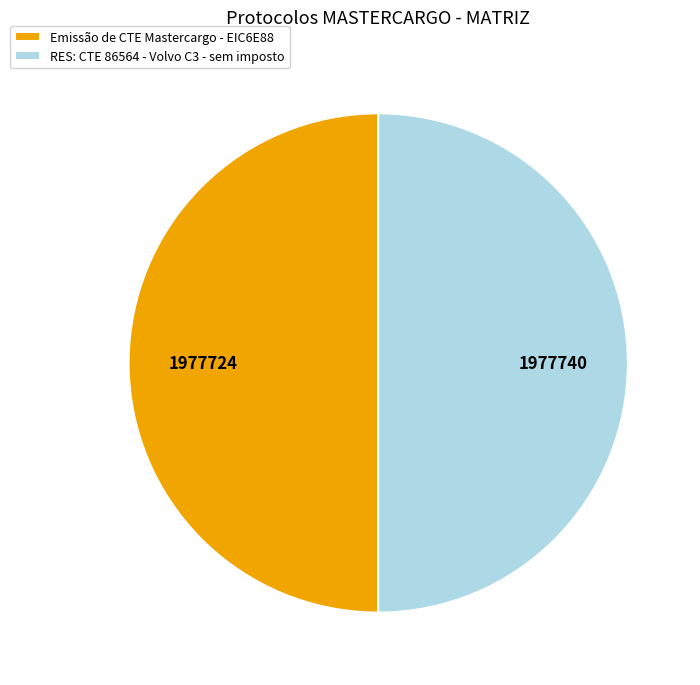

What is the ratio of the value at Emissão de CTE Mastercargo - EIC6E88 to the value at RES: CTE 86564 - Volvo C3 - sem imposto?

1.0